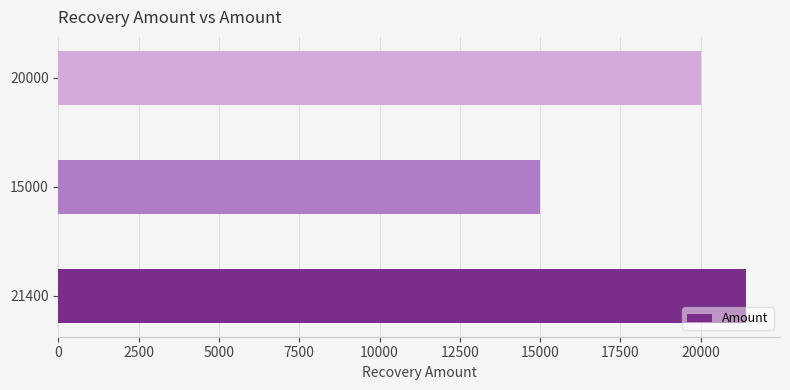

What is the ratio of the value at 15000 to the value at 21400?

0.7